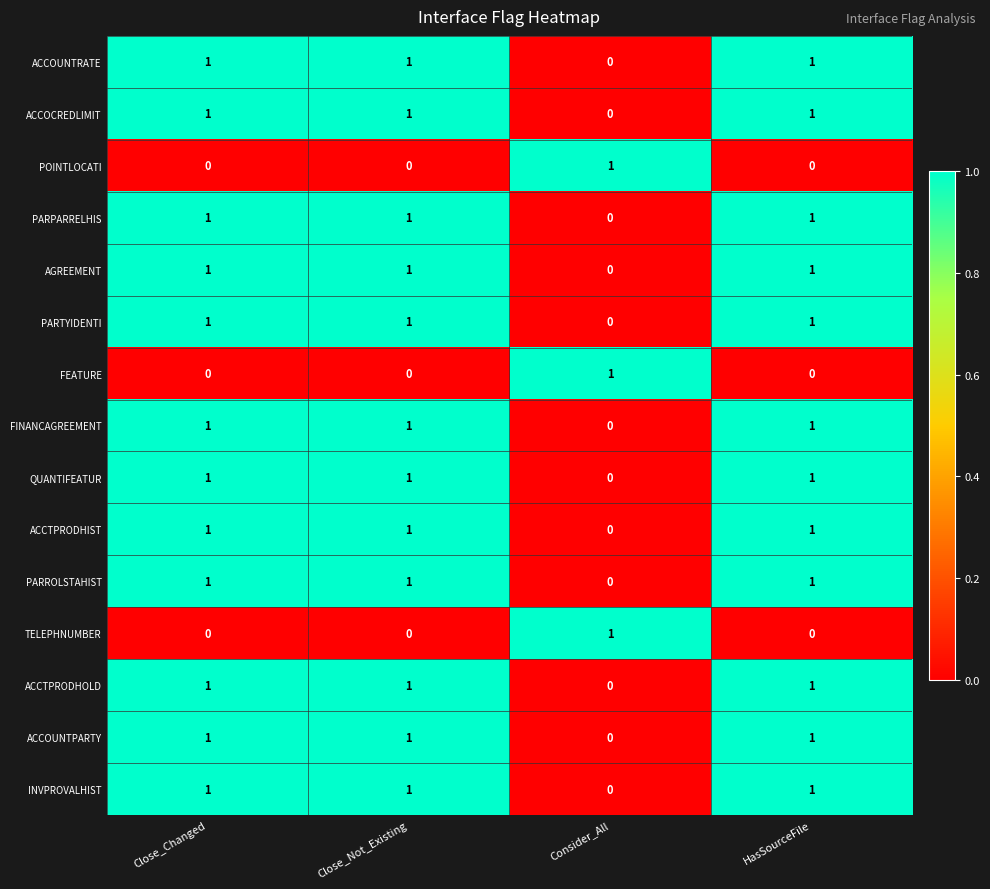

The PARPARRELHIS series shows 1 at Close_Changed. True or false?

True